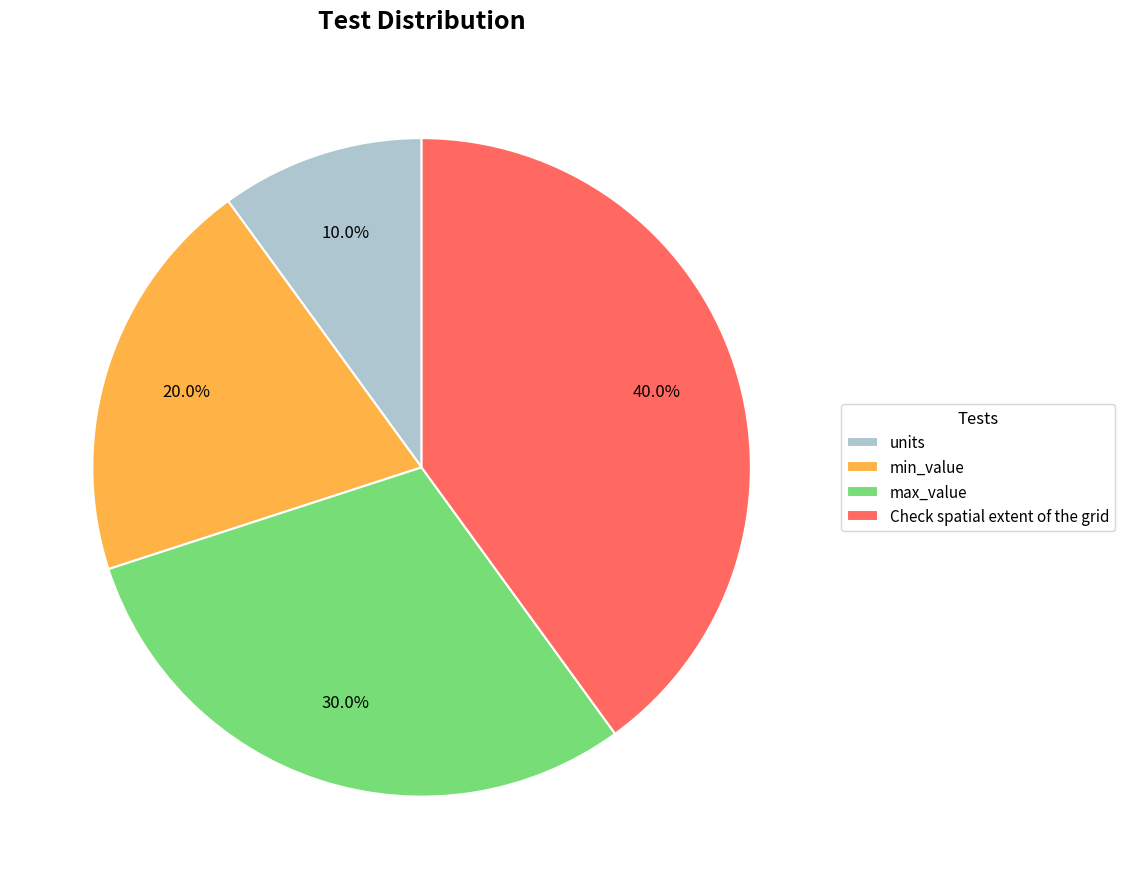

Count the number of slices in the pie.

4